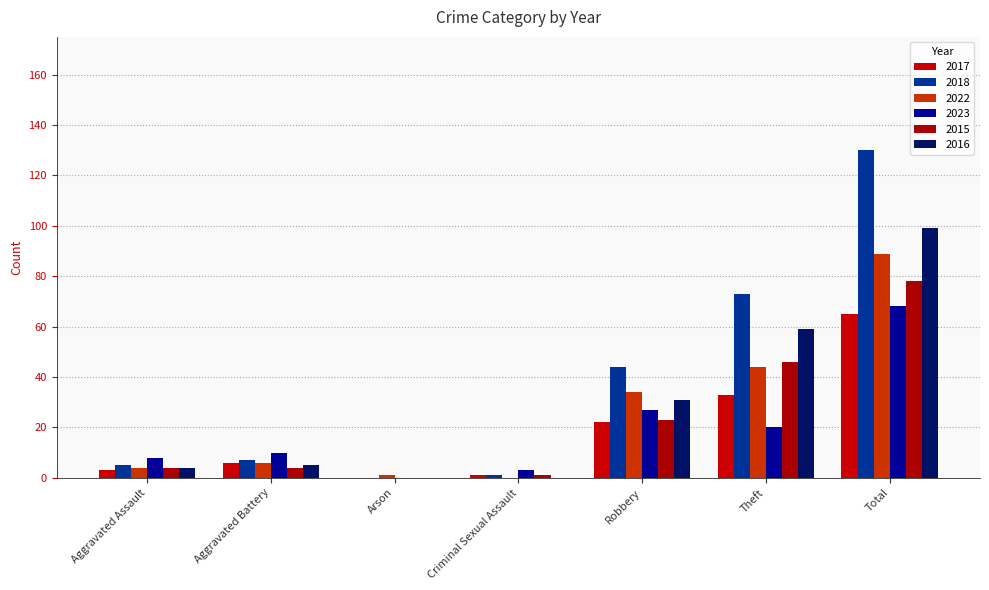

Between Criminal Sexual Assault and Theft, which series saw the biggest shift?

2018